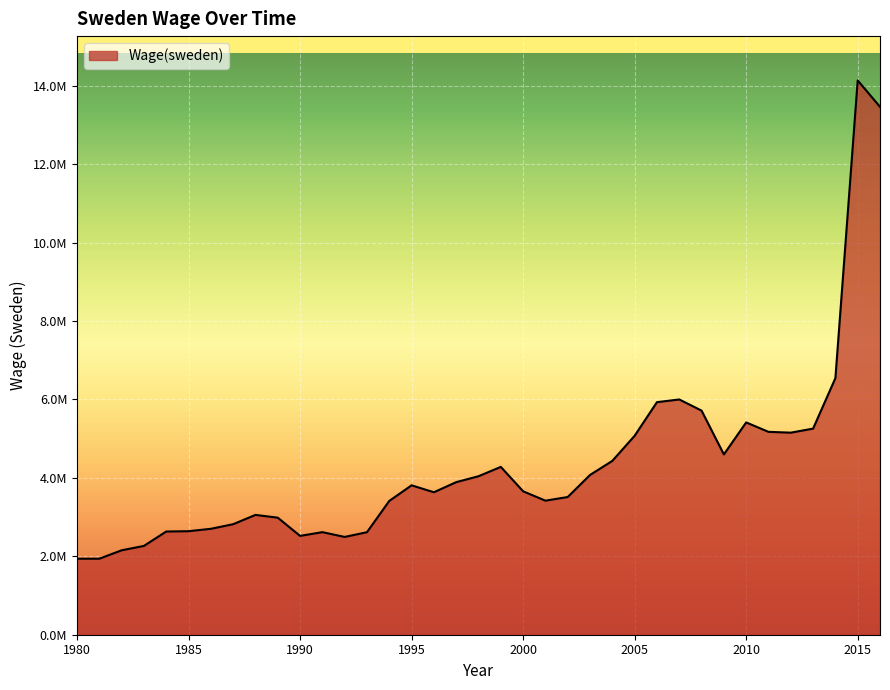

True or false: the data has more than 0 interior local peaks.

True